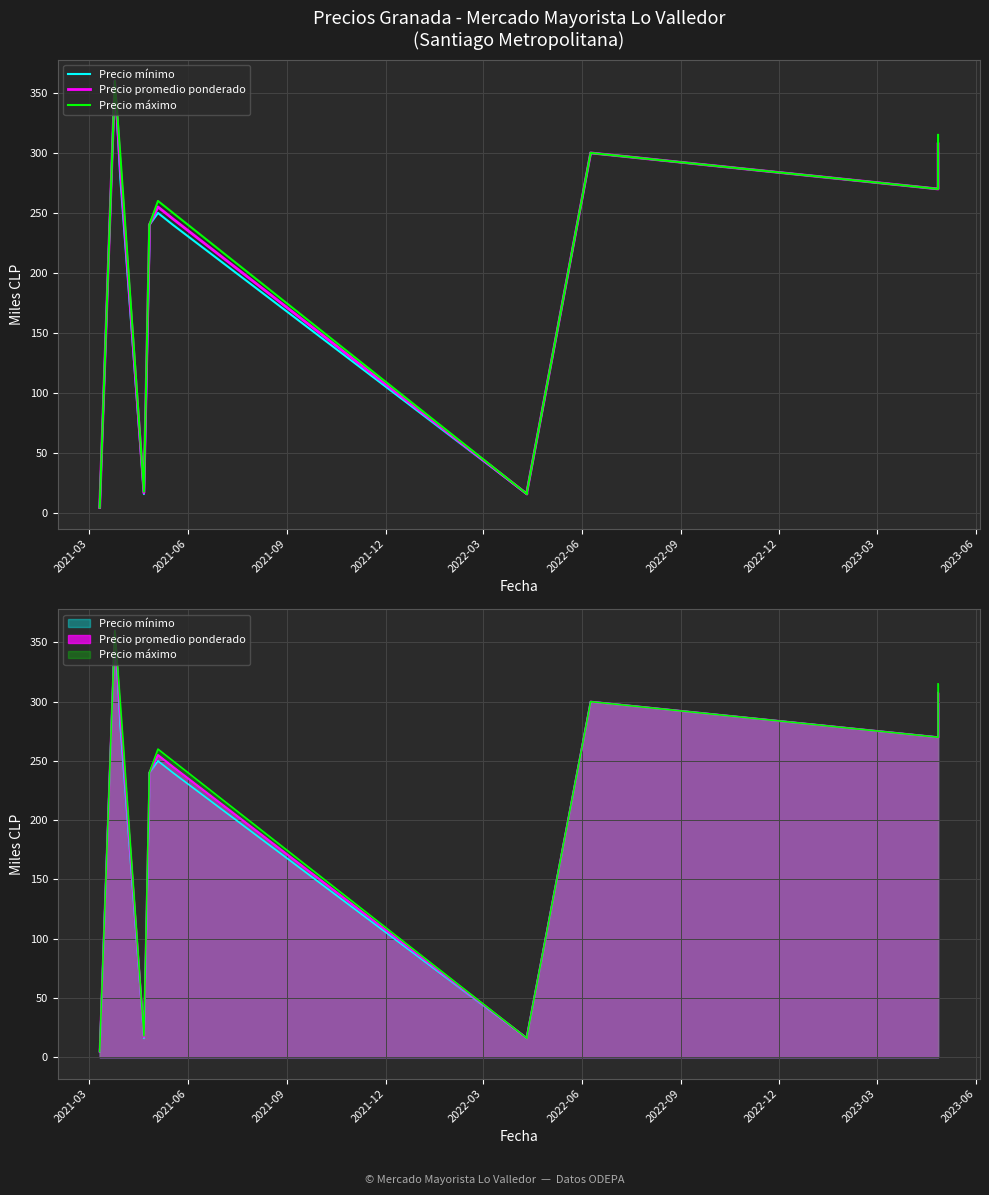

True or false: Precio promedio ponderado and Precio mínimo intersect in this chart.

False